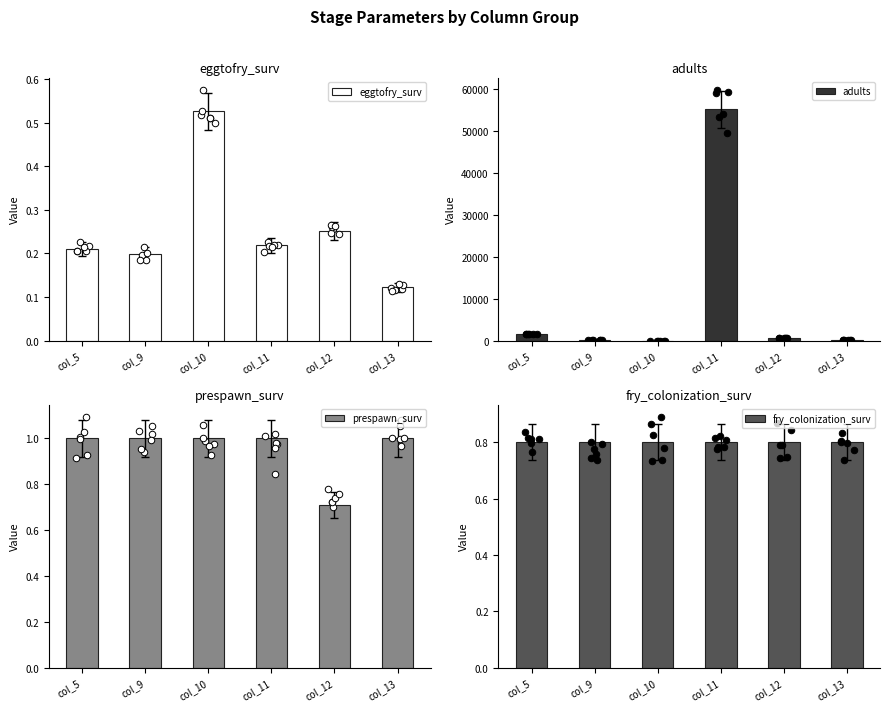

Is the value of eggtofry_surv at col_11 greater than the value of prespawn_surv at col_5?

No